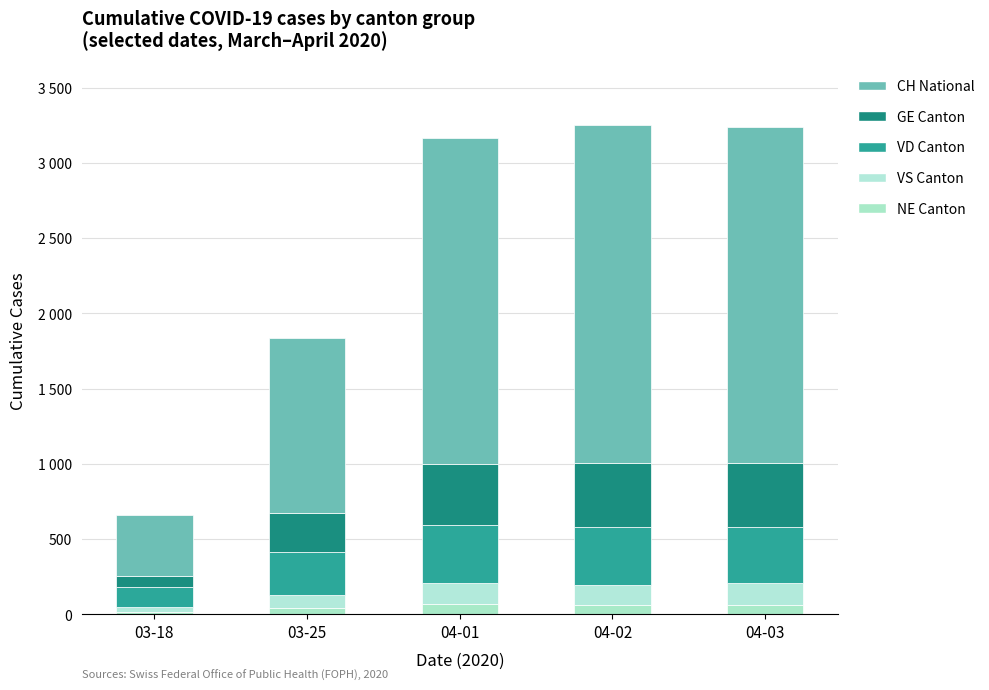

Are the bars grouped side by side (vs. stacked)?

No